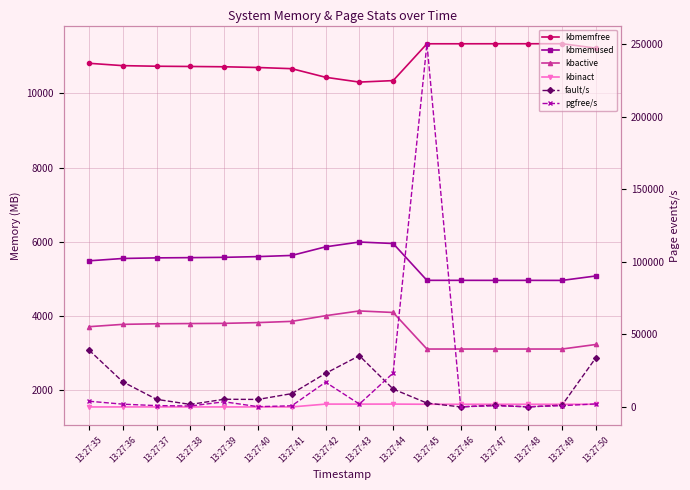

Where does the kbmemfree series first go above 10748?

13:27:35